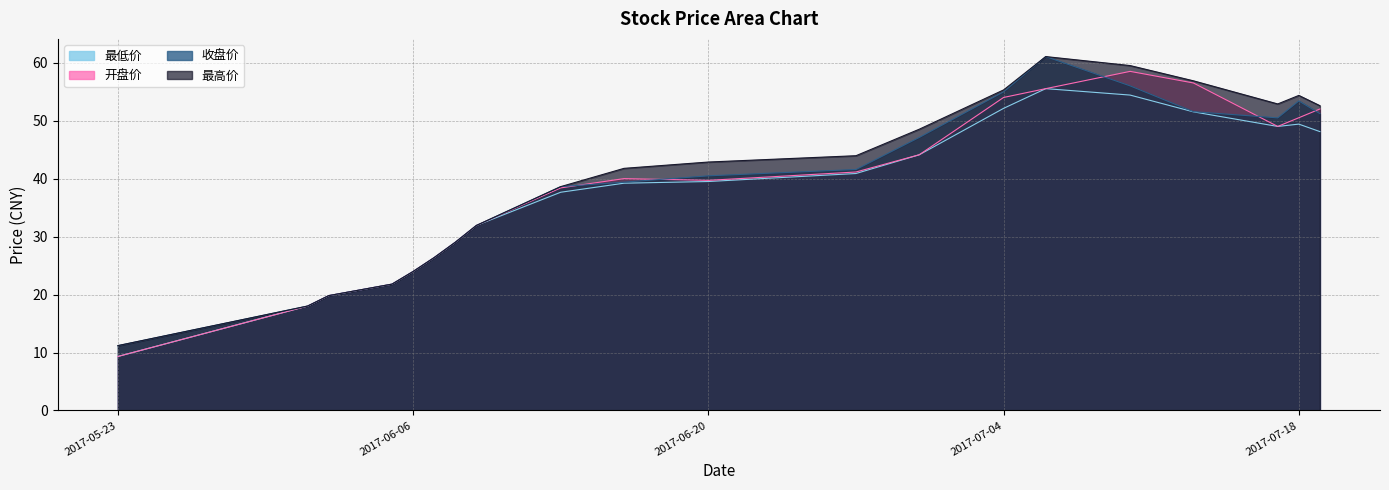

What is the minimum value for 开盘价?

9.3